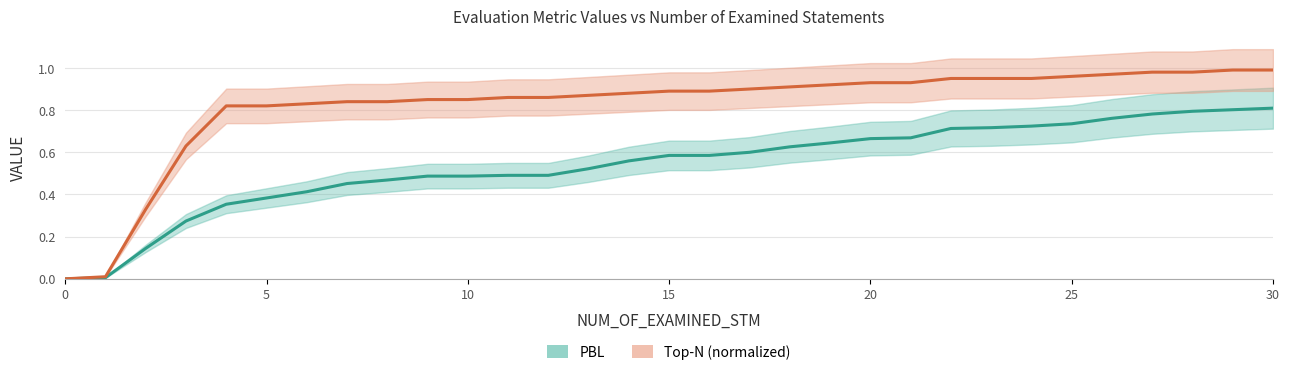

What is the average value of the Top-N series?

0.8